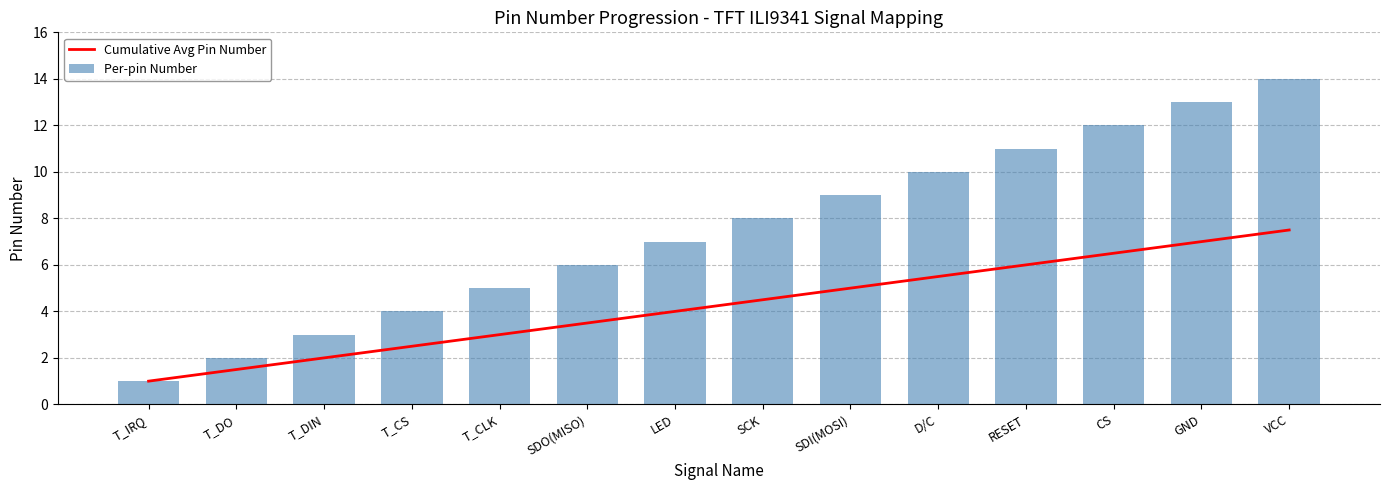

Rank the series by their maximum value, from highest to lowest.

Per-pin Number, Cumulative Avg Pin Number